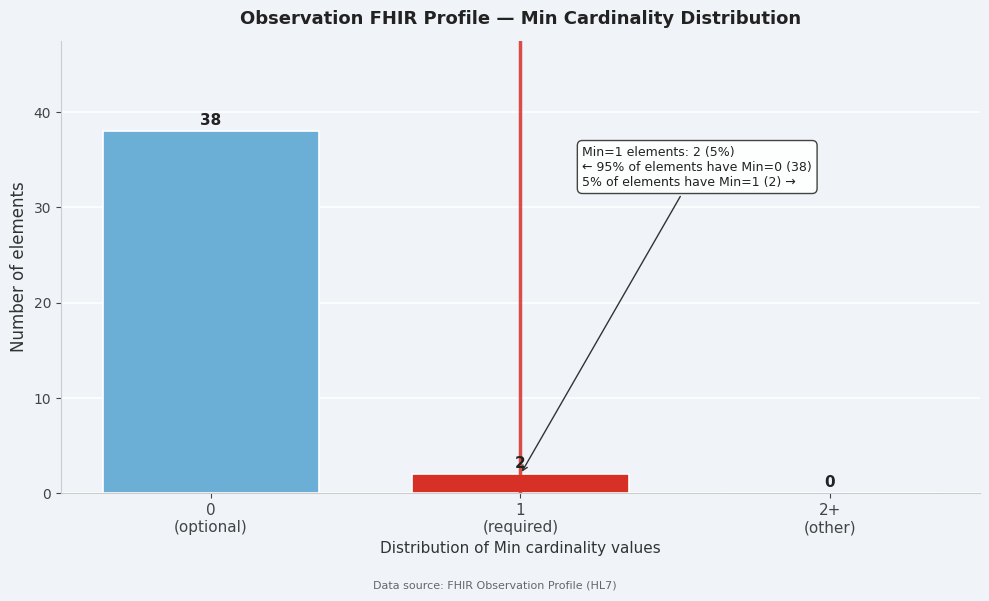

What is the maximum value shown in the chart?

38